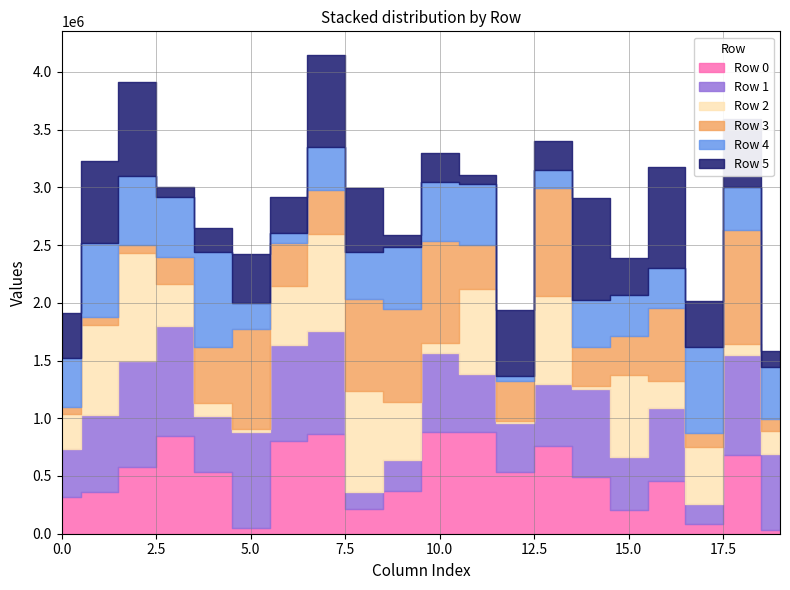

At which category does Row 0 reach its first local valley?

5